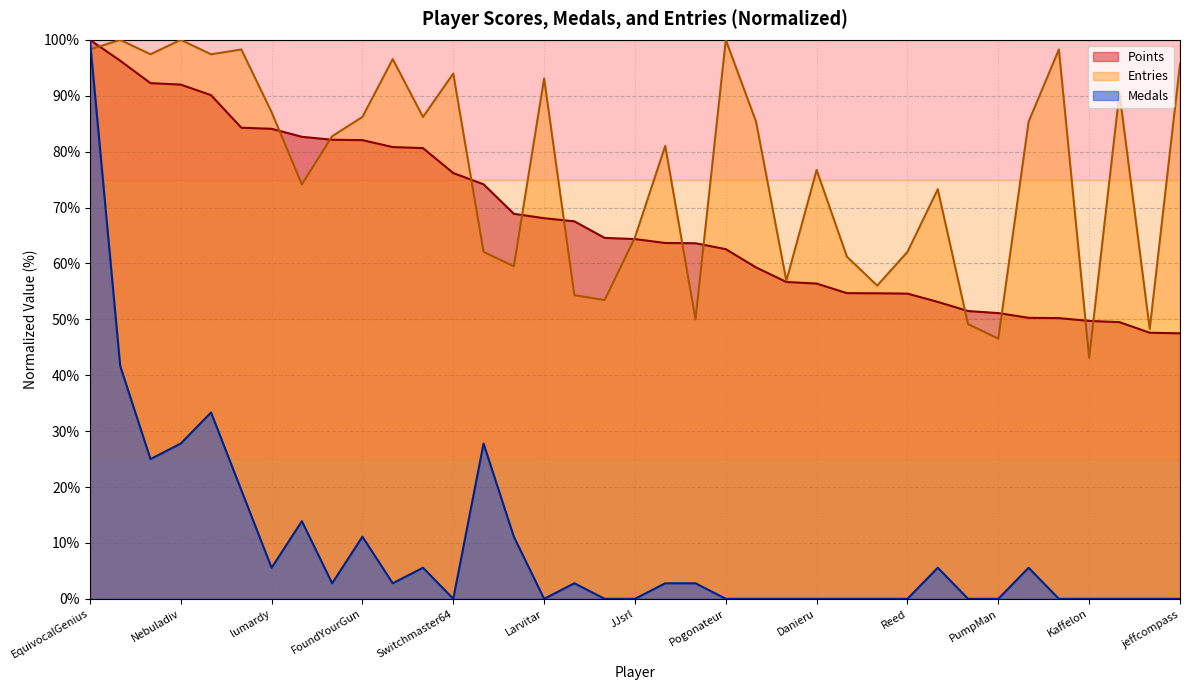

How many data points does each series have?

37